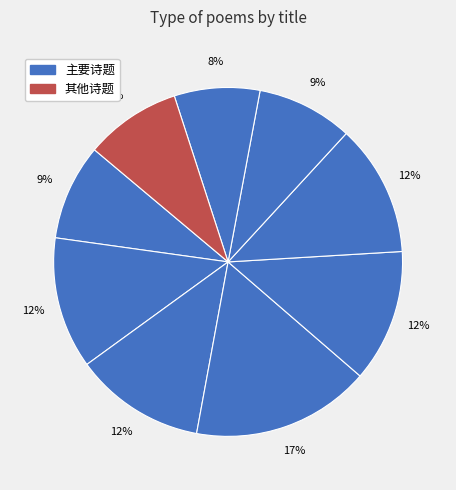

How many segments does this pie chart have?

9